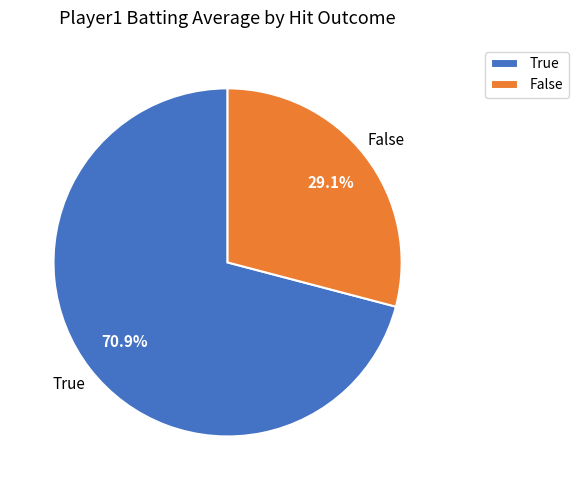

To the nearest percent, what is the average slice percentage?

50%